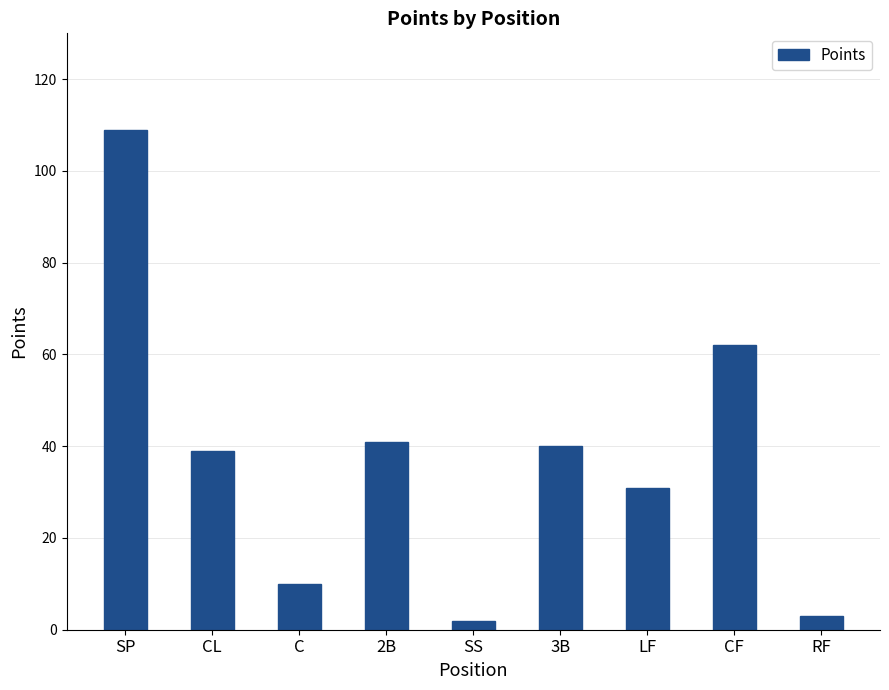

What is the greatest value displayed?

109